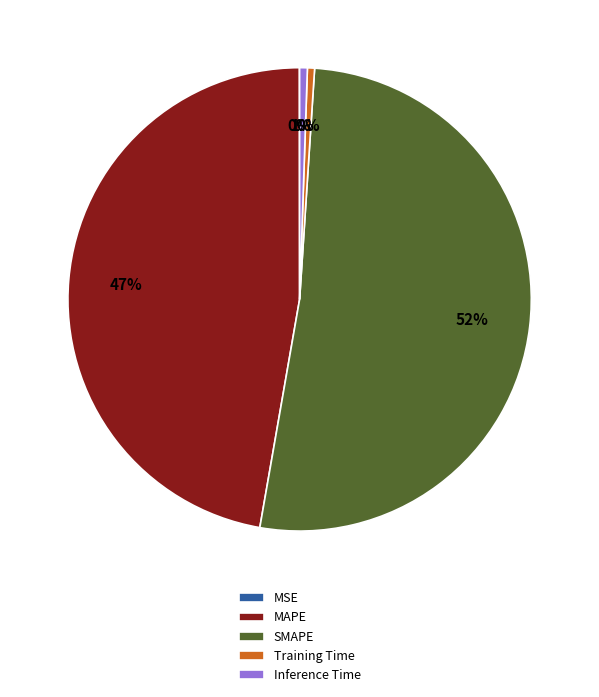

True or false: SMAPE accounts for 52% of the total.

True